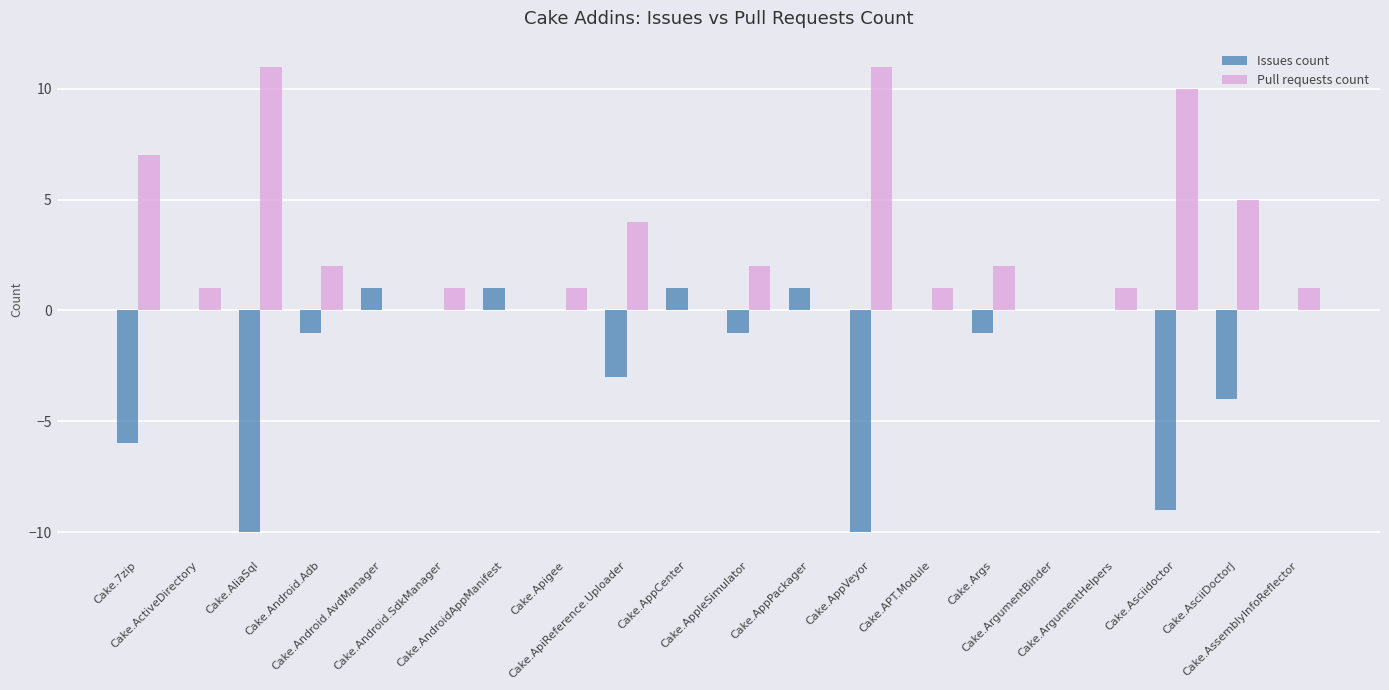

Which series has the largest total across all categories?

Pull requests count